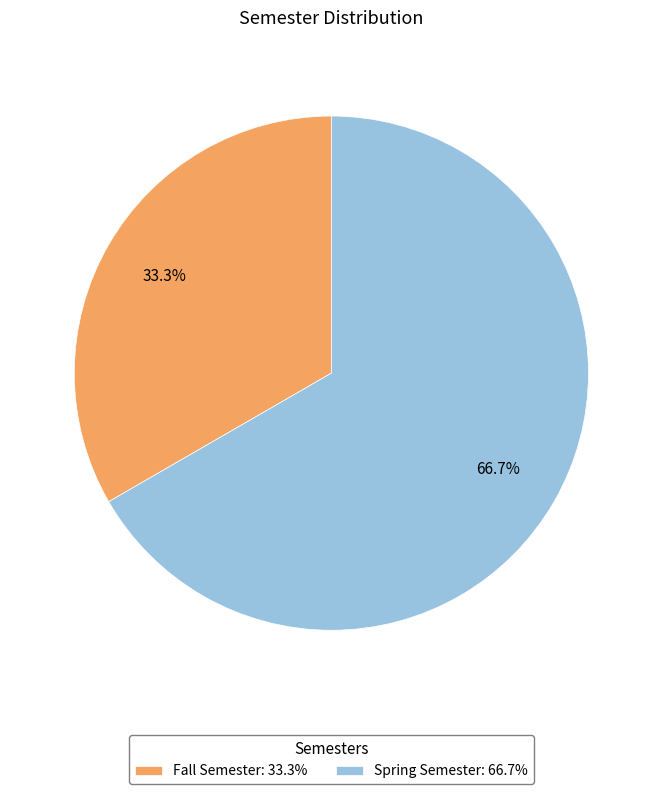

How many segments does this pie chart have?

2